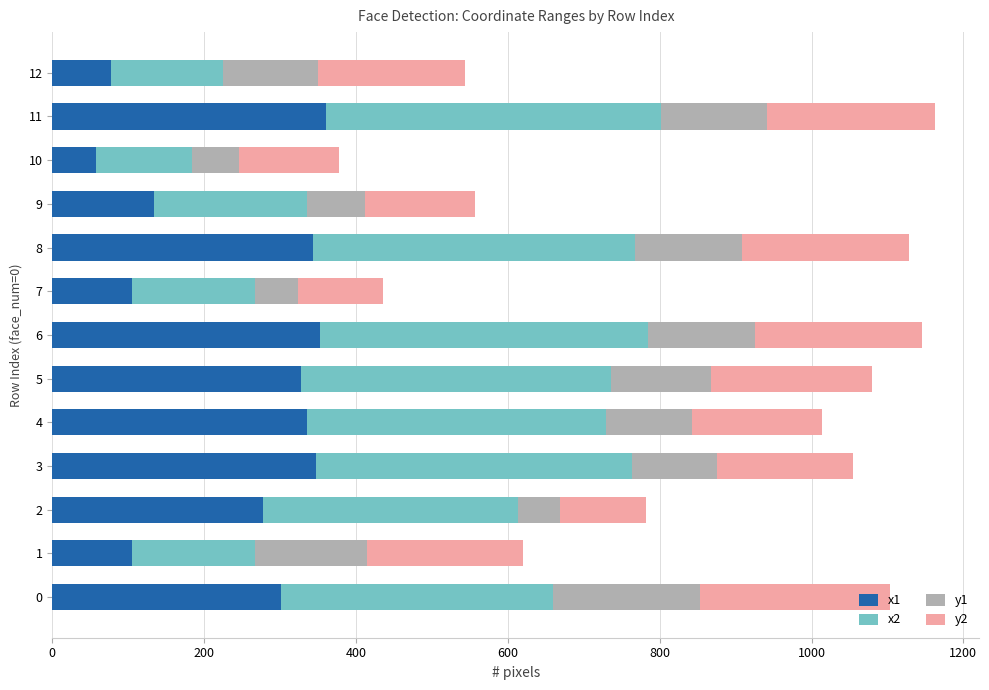

What is the total value across all series at 0?

1104